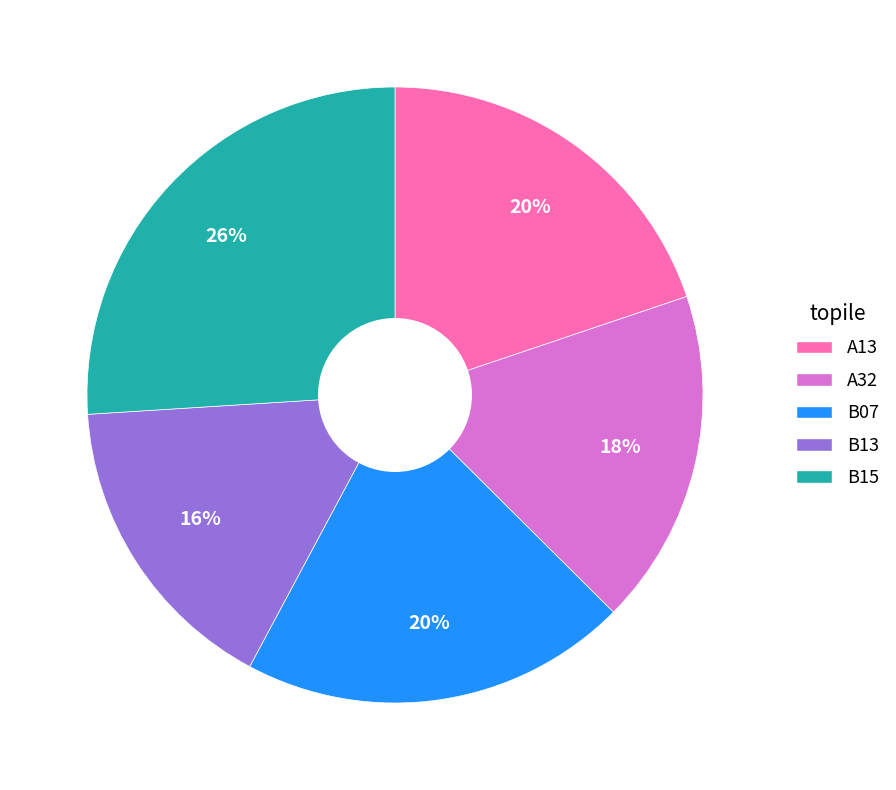

Is there any slice that represents more than half of the pie?

No